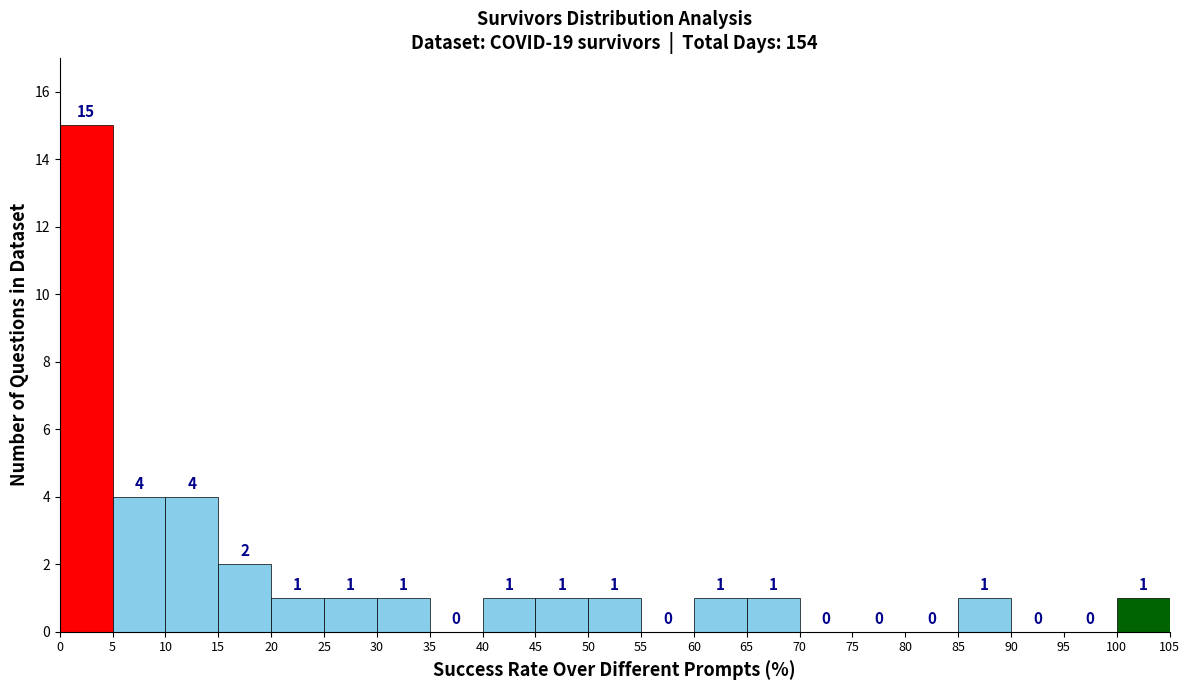

Reading left to right, transcribe this chart: for each bar, give the range it covers on the x-axis and its height.

0 to 5: 15
5 to 10: 4
10 to 15: 4
15 to 20: 2
20 to 25: 1
25 to 30: 1
30 to 35: 1
35 to 40: 0
40 to 45: 1
45 to 50: 1
50 to 55: 1
55 to 60: 0
60 to 65: 1
65 to 70: 1
70 to 75: 0
75 to 80: 0
80 to 85: 0
85 to 90: 1
90 to 95: 0
95 to 100: 0
100 to 105: 1